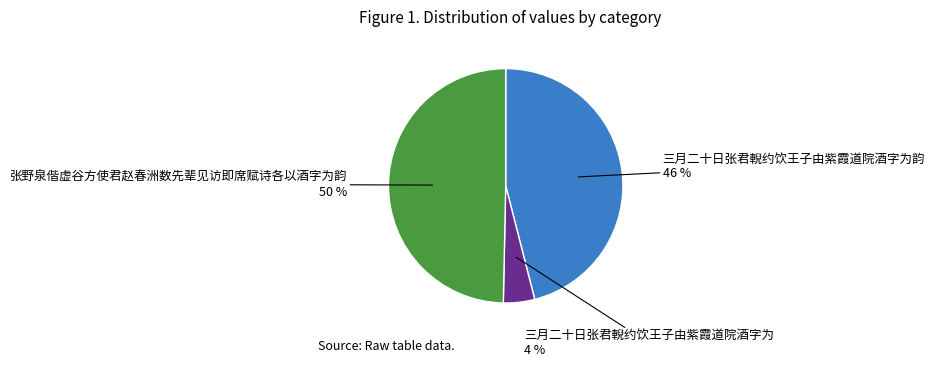

To the nearest percent, what is the average slice percentage?

33%